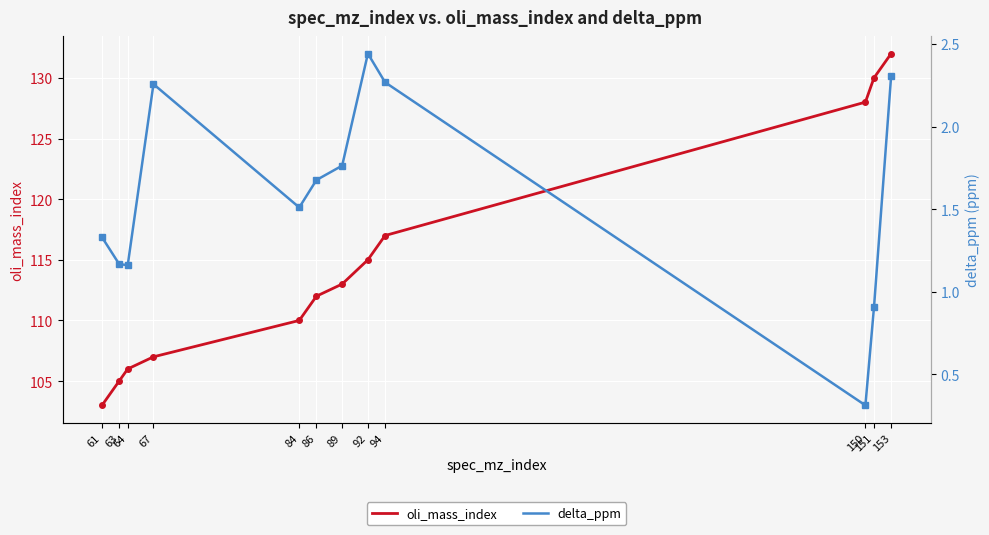

Which category has the lowest value in the oli_mass_index series?

61